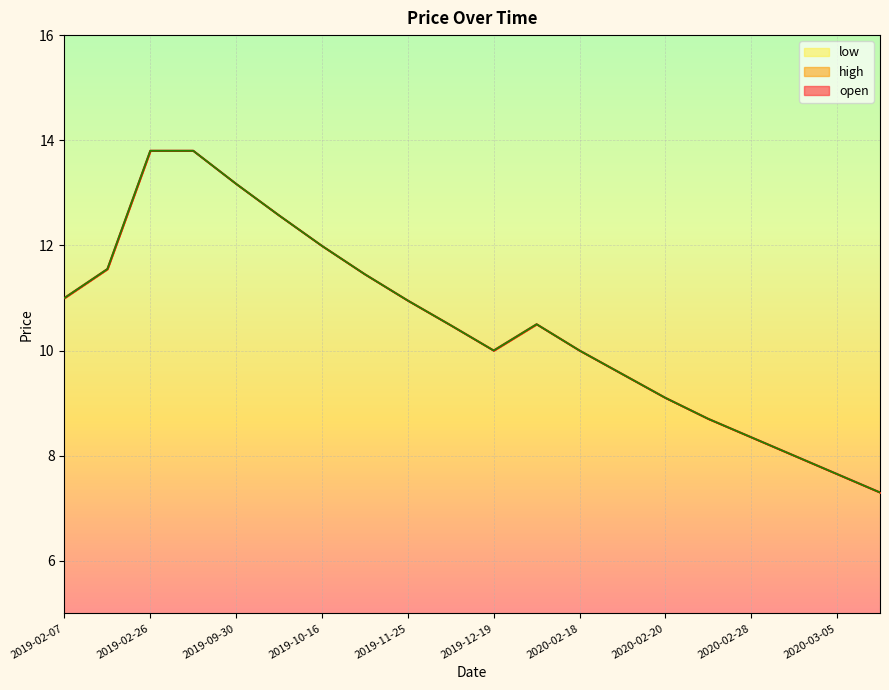

True or false: open_line has more than 0 interior local peaks.

True